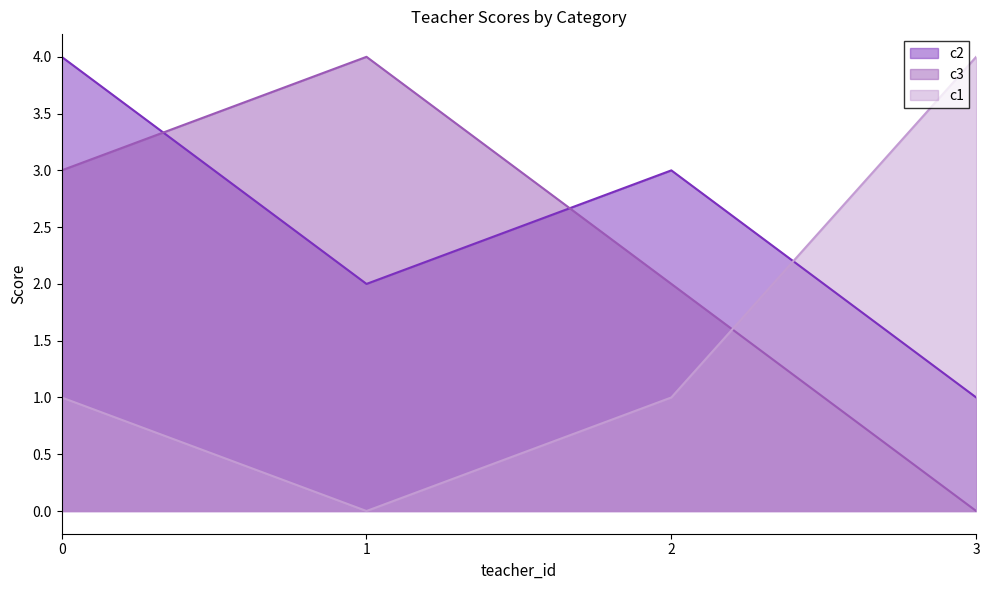

Which has a higher value, 3 or 2?

2